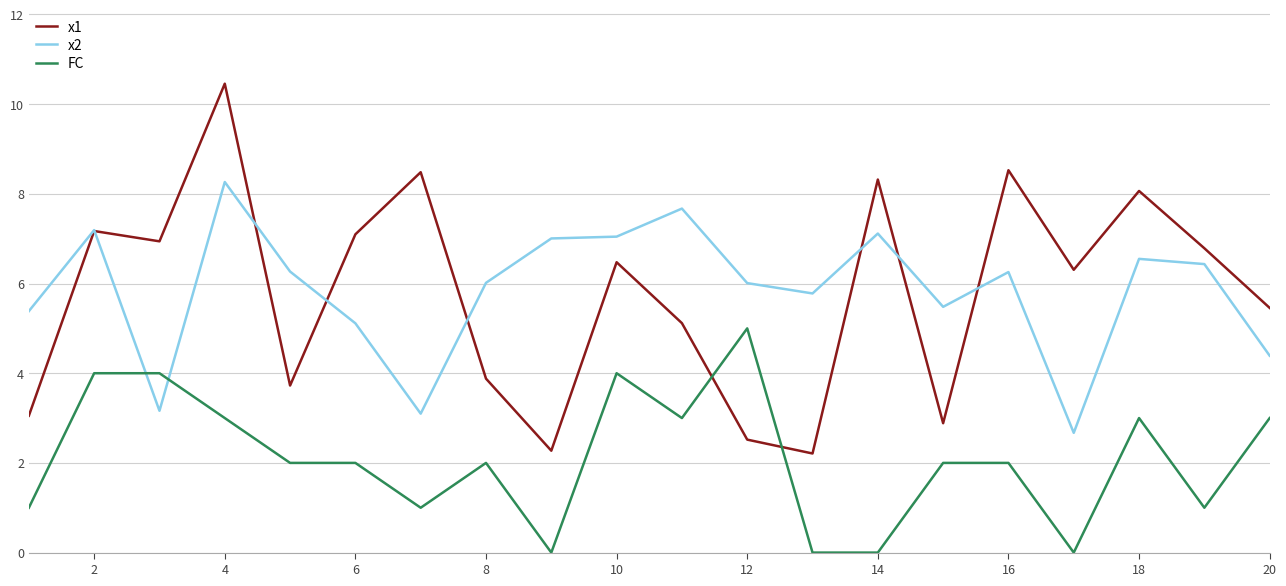

List the series in order of their peak value, highest first.

x1, x2, FC